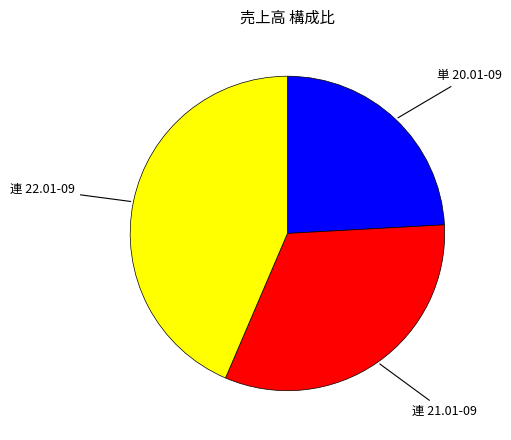

Count the number of slices in the pie.

3